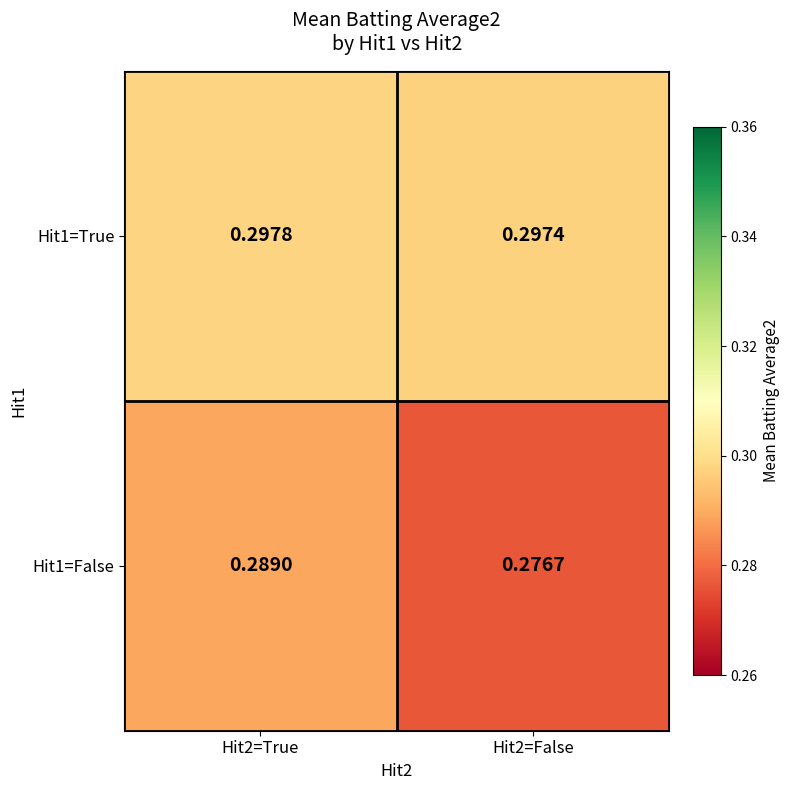

Is the value of Hit1=True at Hit2=False greater than the value of Hit1=False at Hit2=False?

Yes